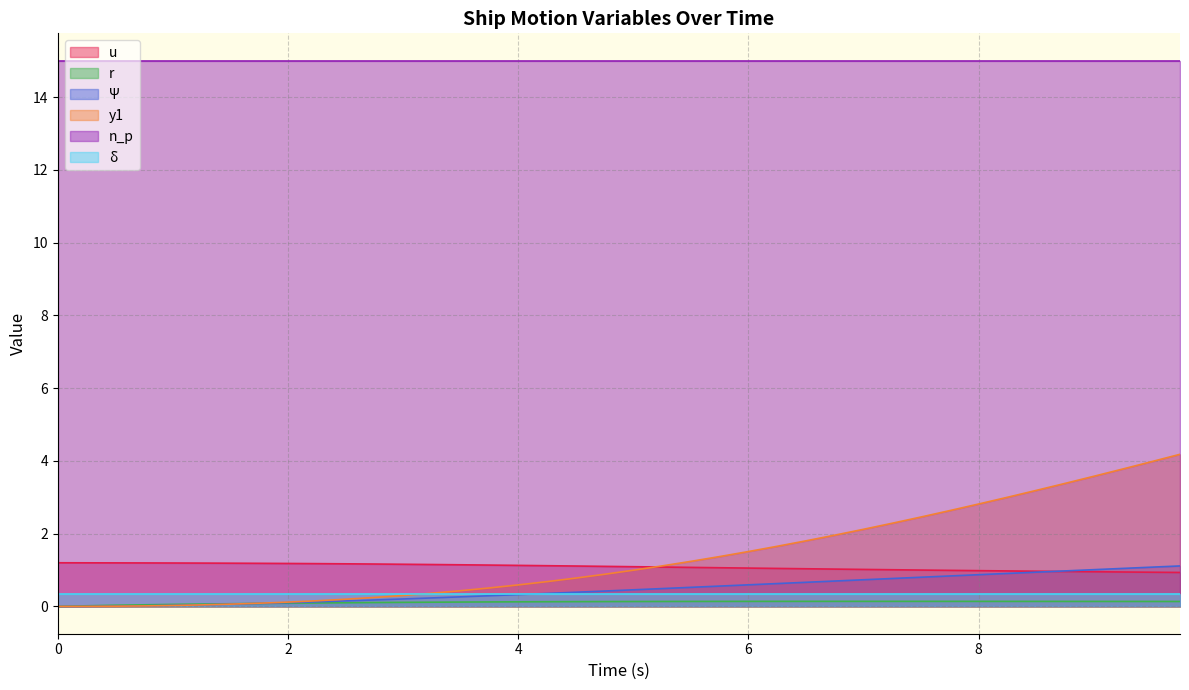

Reading left to right, what are all the values shown in this chart?

u: 1.2	1.2	1.2	1.2	1.2	1.2	1.2	1.2	1.2	1.2	1.2	1.2	1.2	1.2	1.1	1.1	1.1	1.1	1.1	1.1	1.1	1.1	1.1	1.1	1.1	1.0	1.0	1.0	1.0	1.0	1.0	1.0	1.0	1.0	1.0	1.0	1.0	0.9	0.9	0.9
r: 0.0	0.0	0.0	0.0	0.1	0.1	0.1	0.1	0.1	0.1	0.1	0.1	0.1	0.1	0.1	0.1	0.1	0.1	0.1	0.1	0.1	0.1	0.1	0.1	0.1	0.1	0.1	0.1	0.1	0.1	0.1	0.1	0.1	0.1	0.1	0.1	0.1	0.1	0.1	0.1
Psi: 0.0	0.0	0.0	0.0	0.0	0.0	0.1	0.1	0.1	0.1	0.2	0.2	0.2	0.2	0.3	0.3	0.3	0.4	0.4	0.4	0.5	0.5	0.5	0.6	0.6	0.6	0.7	0.7	0.7	0.8	0.8	0.8	0.9	0.9	0.9	1.0	1.0	1.0	1.1	1.1
y1: 0.0	0.0	0.0	0.0	0.0	0.0	0.1	0.1	0.1	0.2	0.2	0.2	0.3	0.4	0.4	0.5	0.6	0.7	0.8	0.9	1.0	1.1	1.2	1.4	1.5	1.7	1.8	2.0	2.1	2.3	2.5	2.6	2.8	3.0	3.2	3.4	3.6	3.8	4.0	4.2